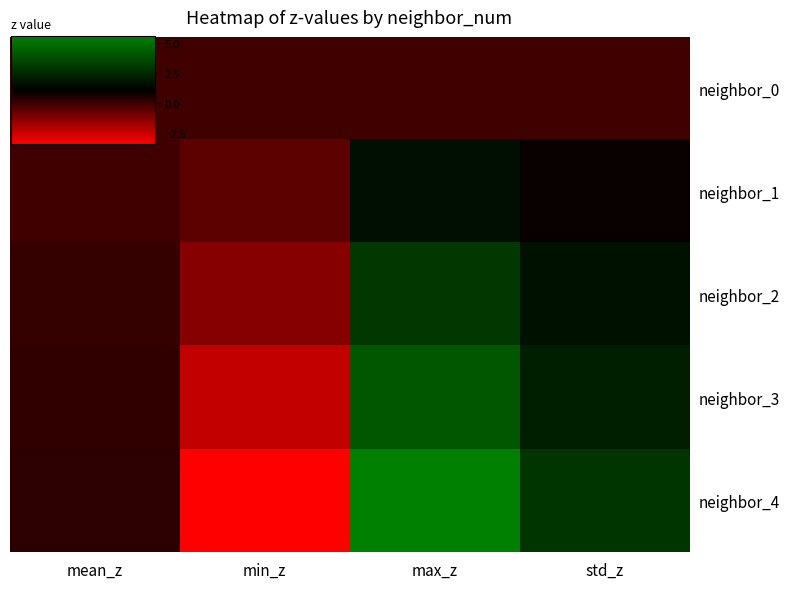

Which has a higher value, min_z or mean_z?

min_z